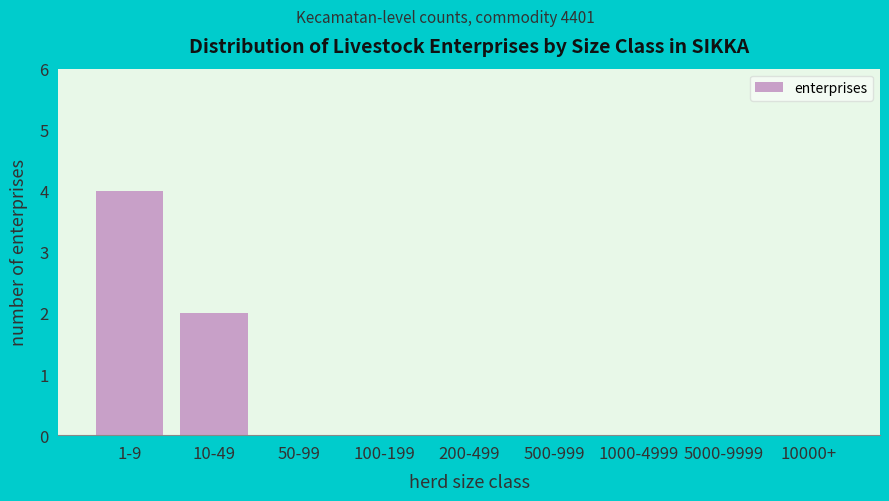

Reading right to left, what are all the values shown in this chart?

10000+=0	5000-9999=0	1000-4999=0	500-999=0	200-499=0	100-199=0	50-99=0	10-49=2	1-9=4